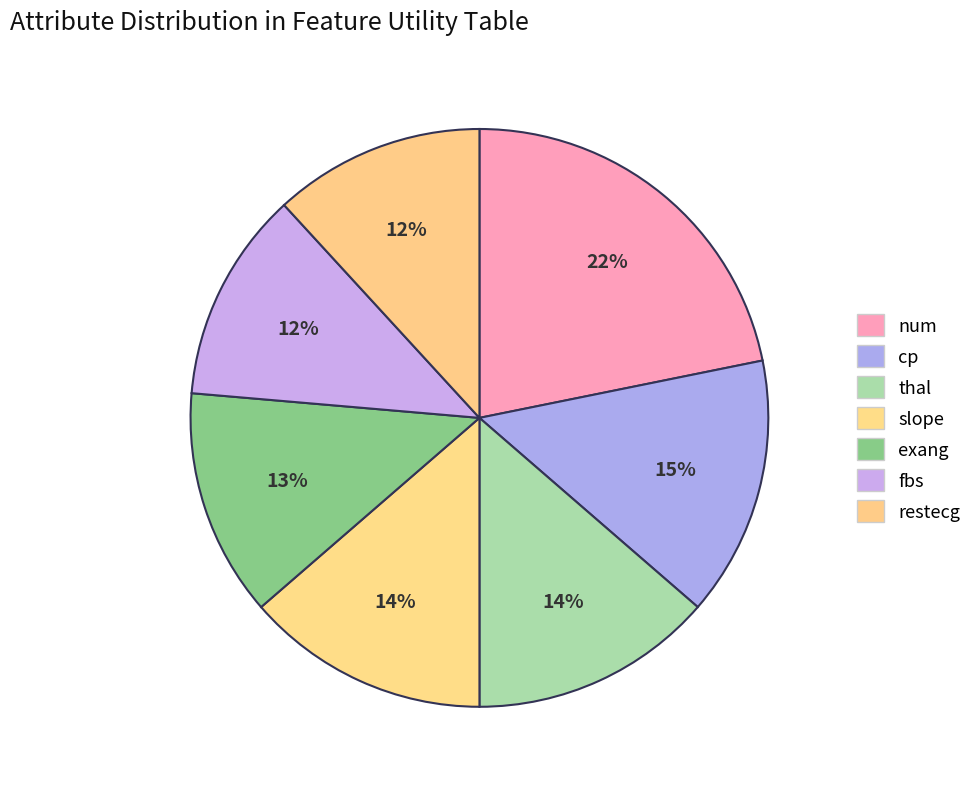

What is the total percentage of fbs and restecg?

23.6%